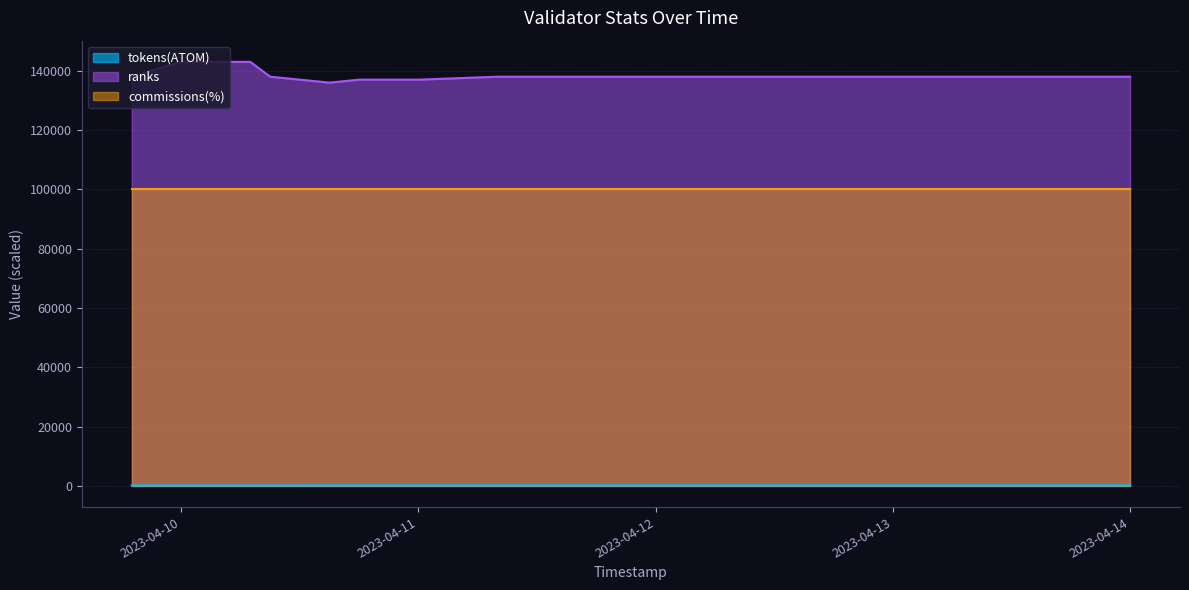

True or false: ranks and tokens(ATOM) intersect in this chart.

False